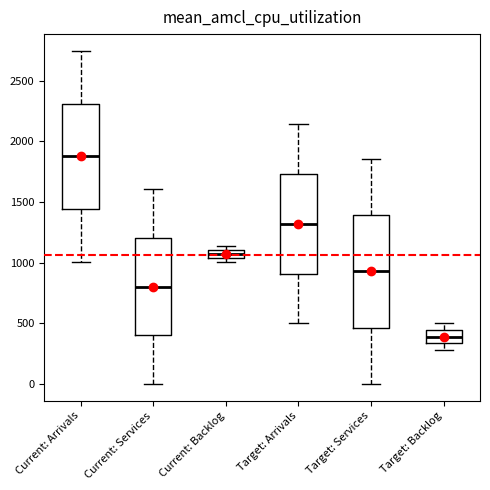

Which box is the tallest, from its lower edge to its upper edge?

Target: Services